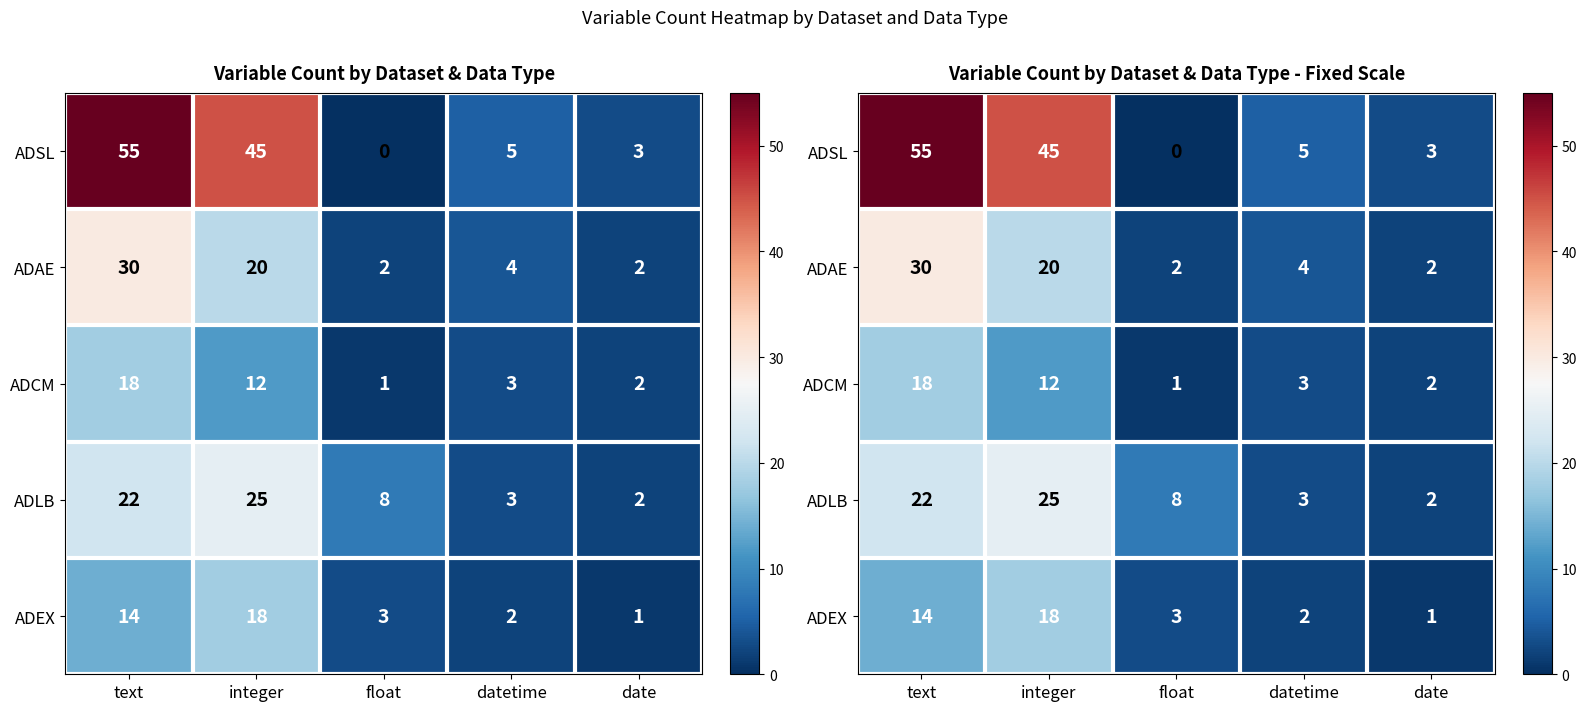

How many values in the ADEX series exceed 3?

2